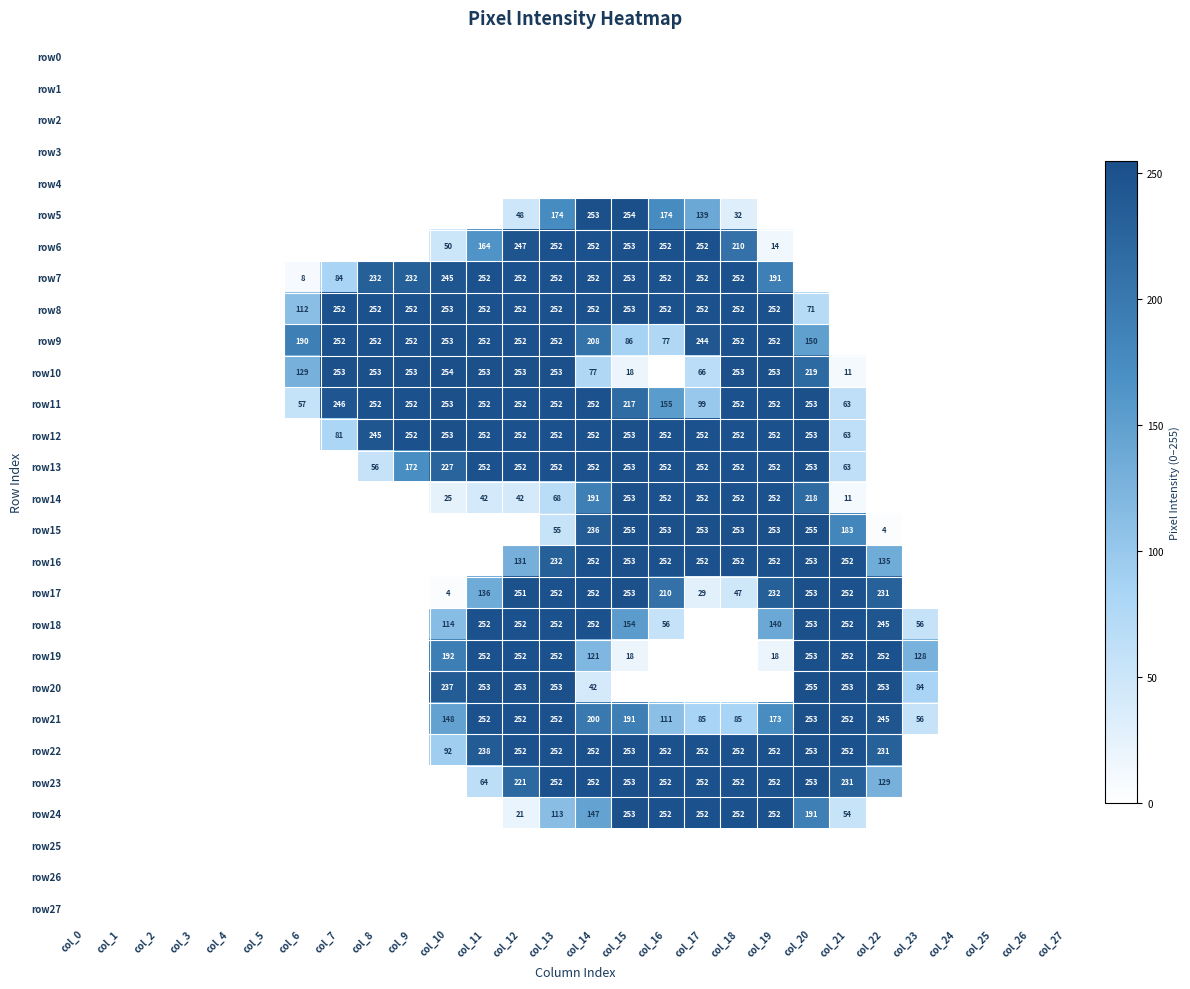

The row9 series shows 401.5 at col_17. True or false?

False